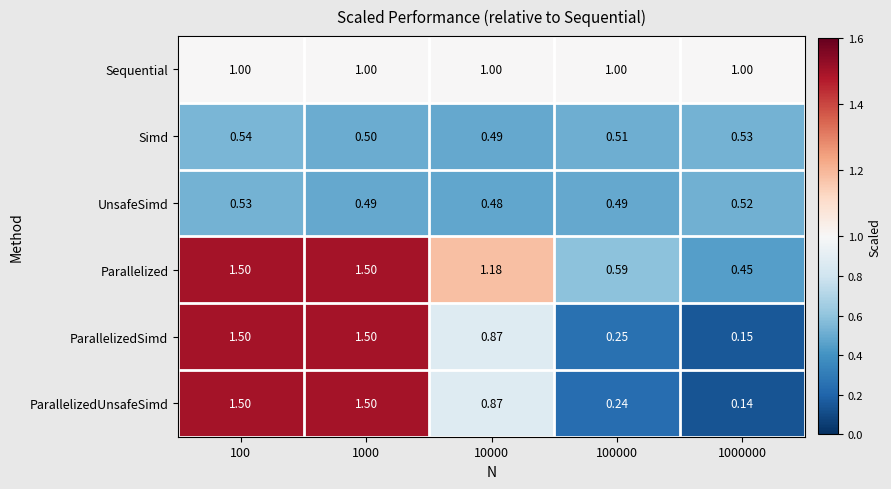

At 100000, list the series in order from largest to smallest.

Sequential, Parallelized, Simd, UnsafeSimd, ParallelizedSimd, ParallelizedUnsafeSimd